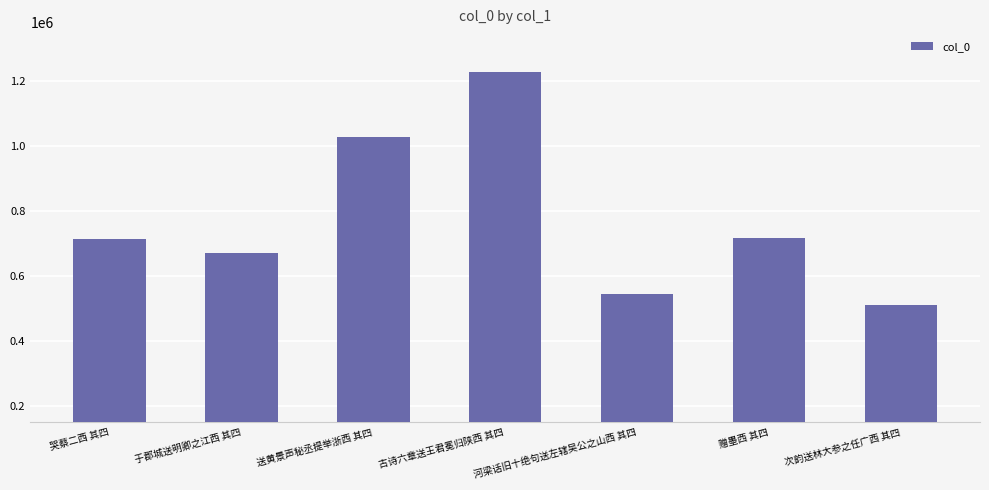

How many values are below 715822?

3